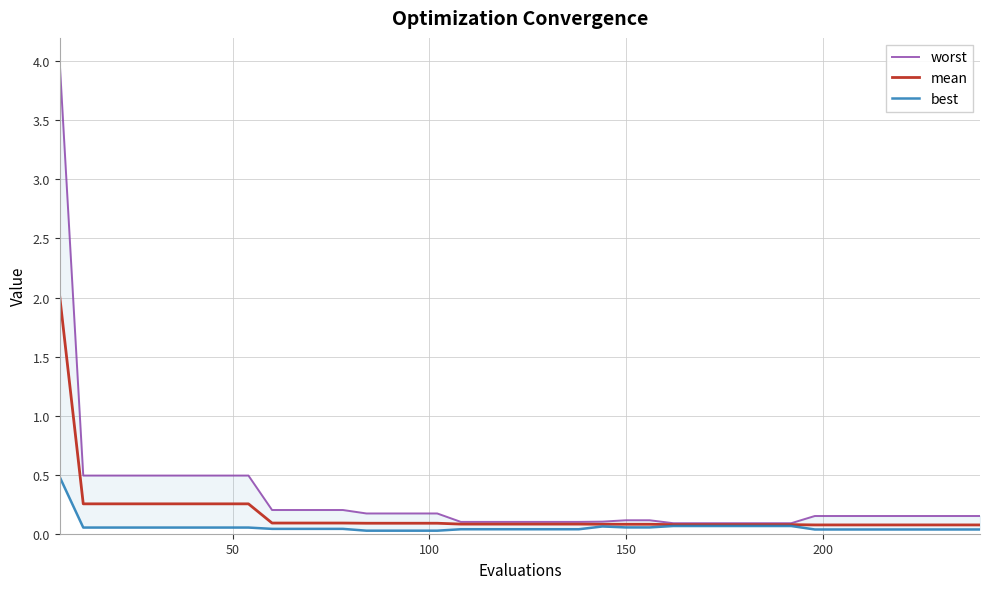

Rank the series at 50 from highest to lowest value.

worst, mean, best